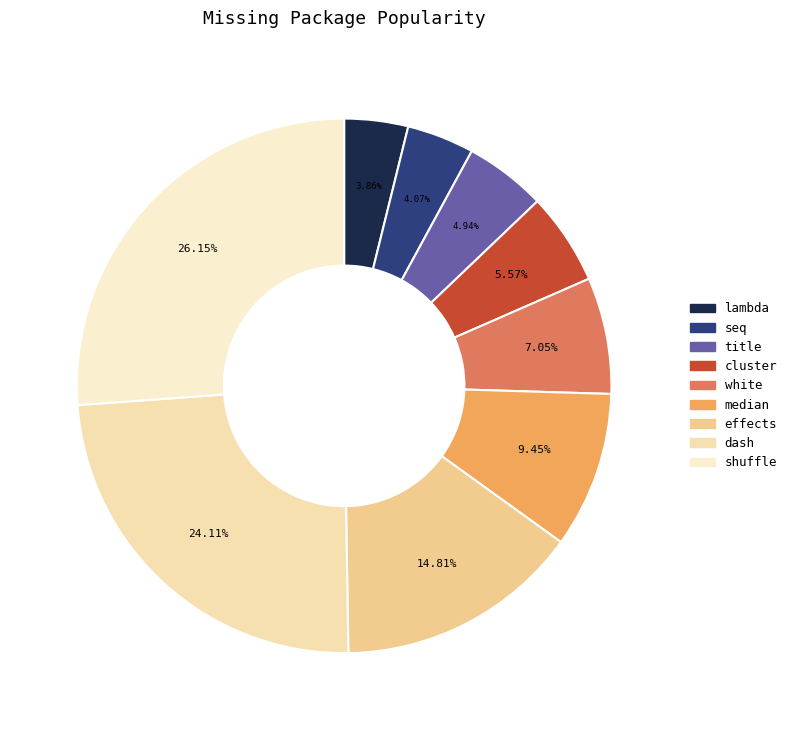

Count the number of slices in the pie.

9